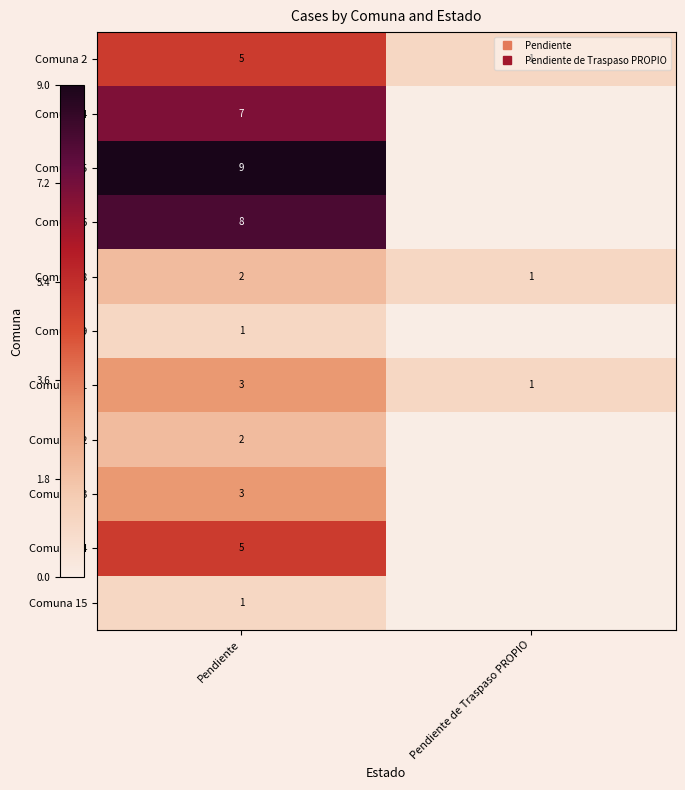

The Comuna 4 series shows 4 at Pendiente. True or false?

False